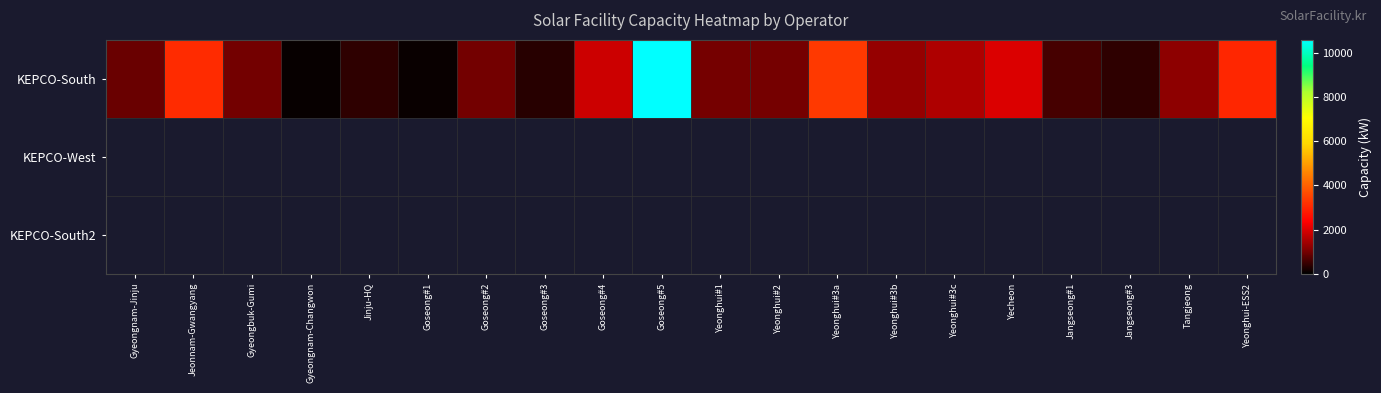

At which label is KEPCO-South closest to 5331?

Yeonghui#3a